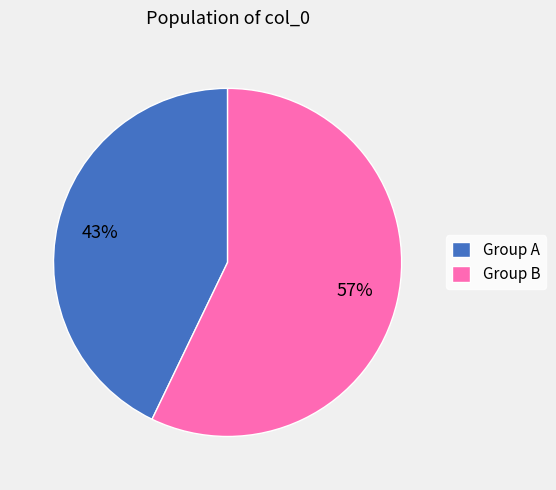

To the nearest percent, what is the average slice percentage?

50%